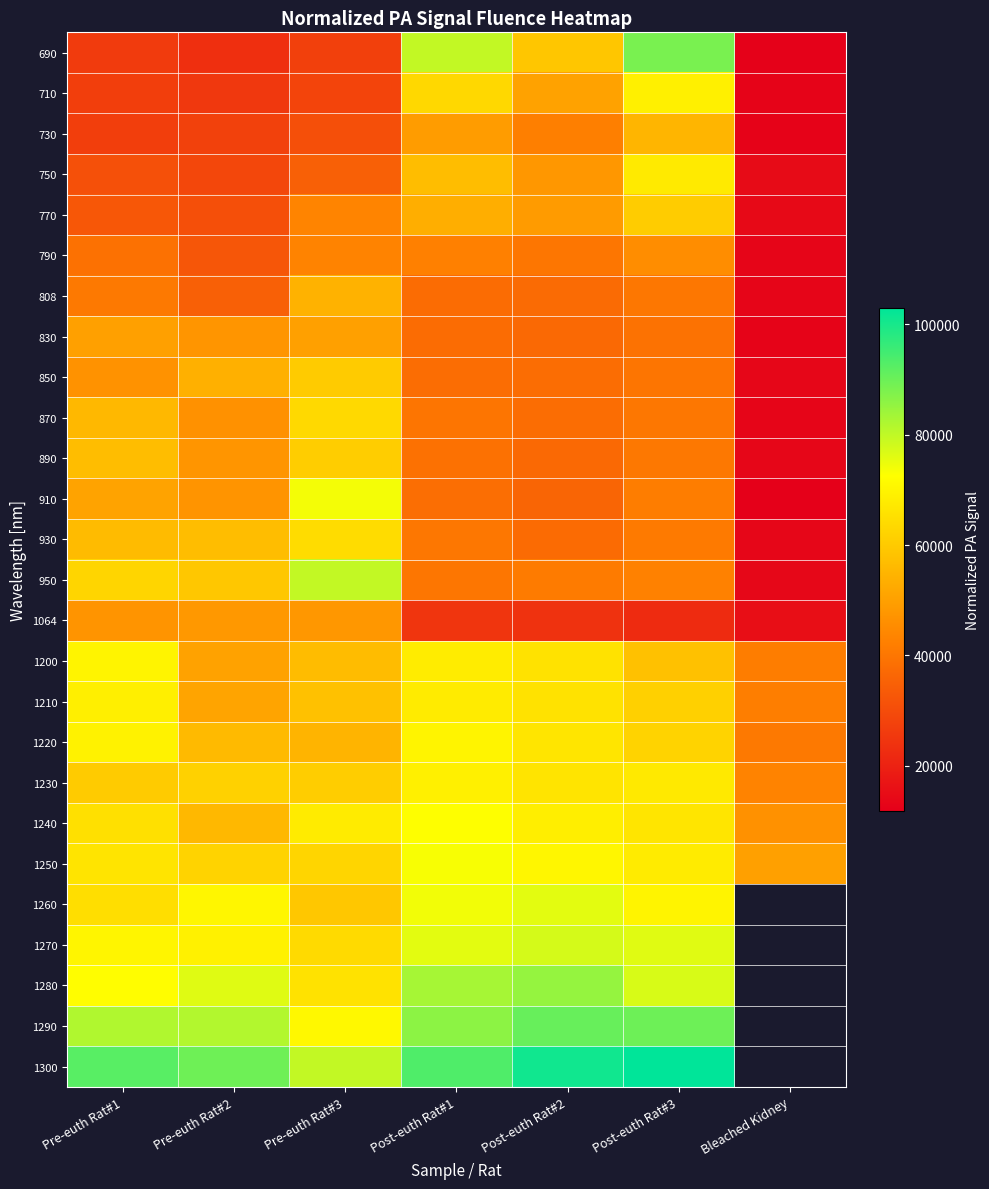

The 710 series shows 17382.5 at Bleached Kidney. True or false?

False